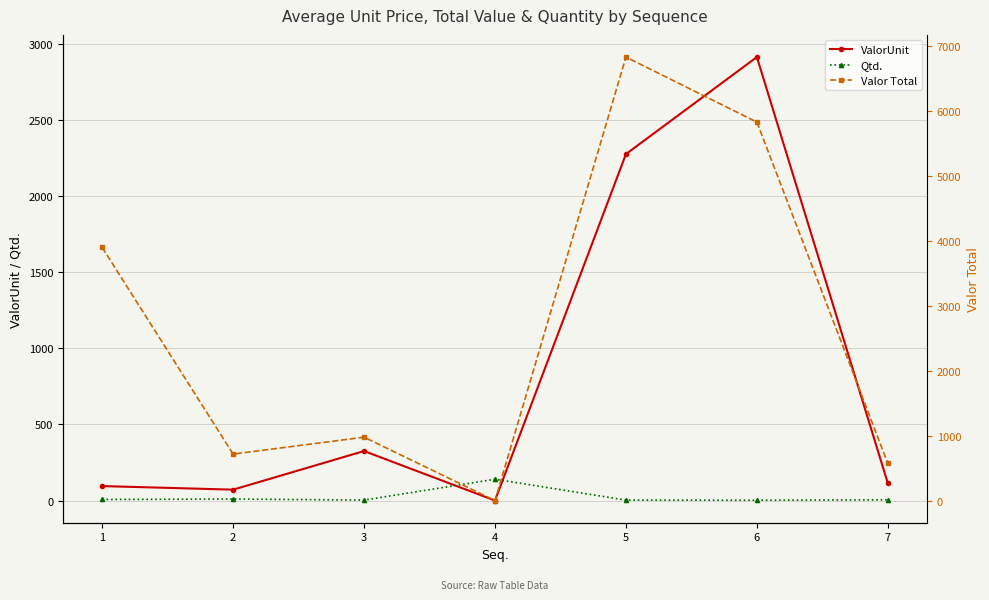

List the series in order of their peak value, lowest first.

Qtd., ValorUnit, Valor Total